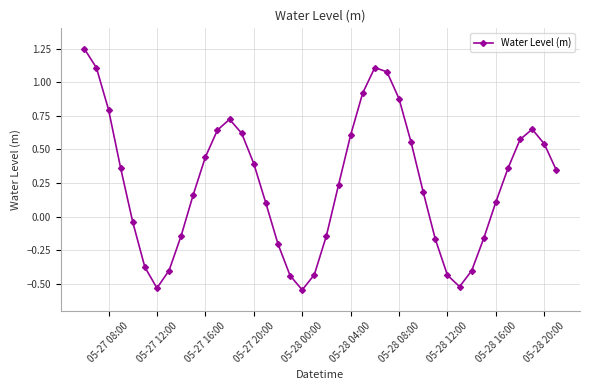

Does the chart have visible grid lines?

Yes